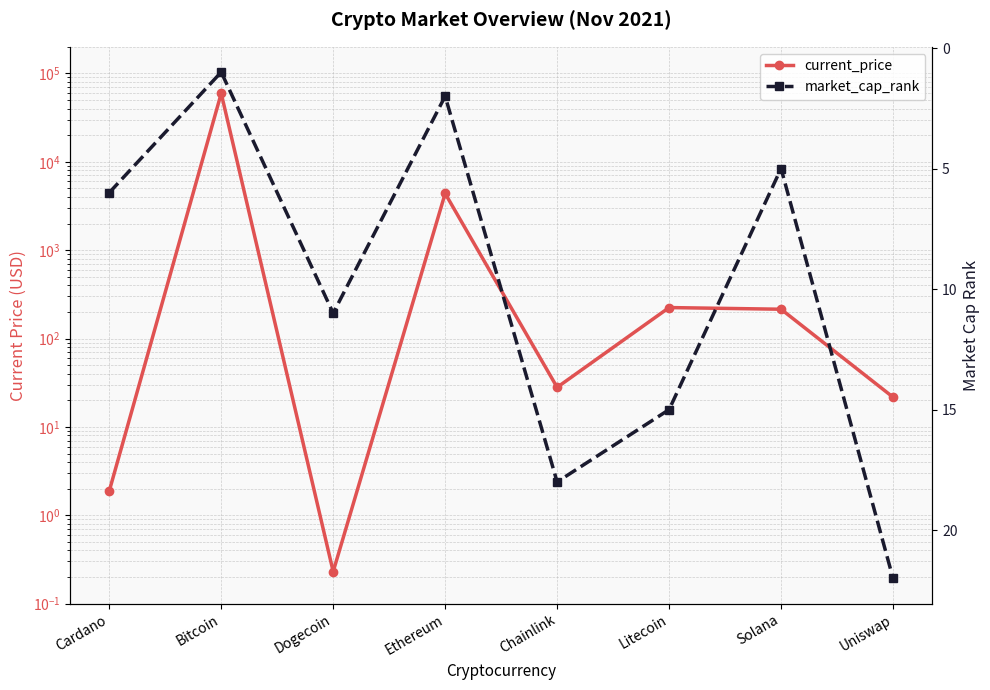

What is the lowest value of the current_price series?

0.2